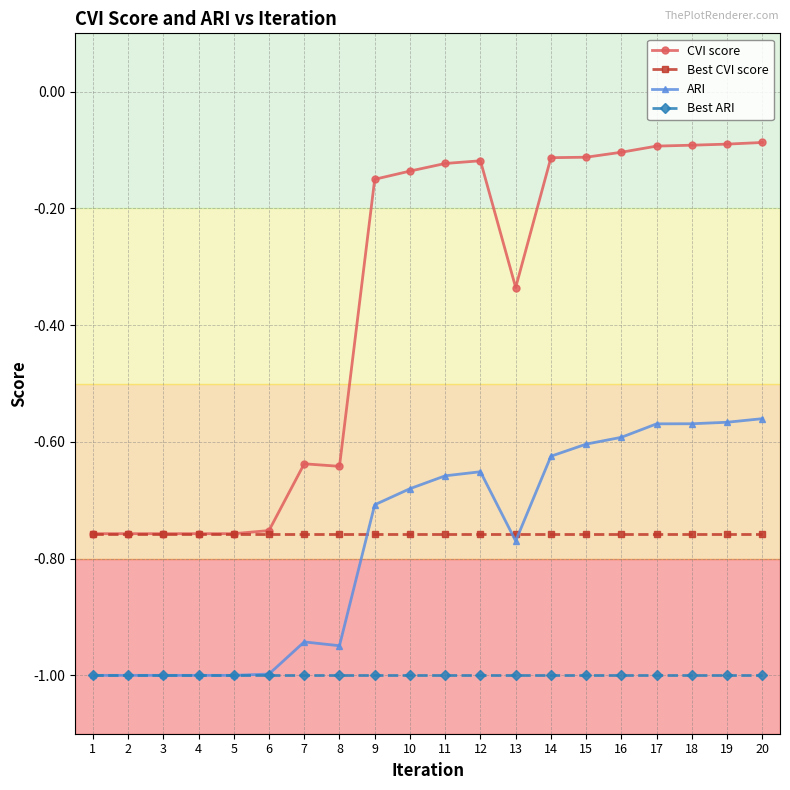

At 16, list the series in order from largest to smallest.

CVI score, ARI, Best CVI score, Best ARI